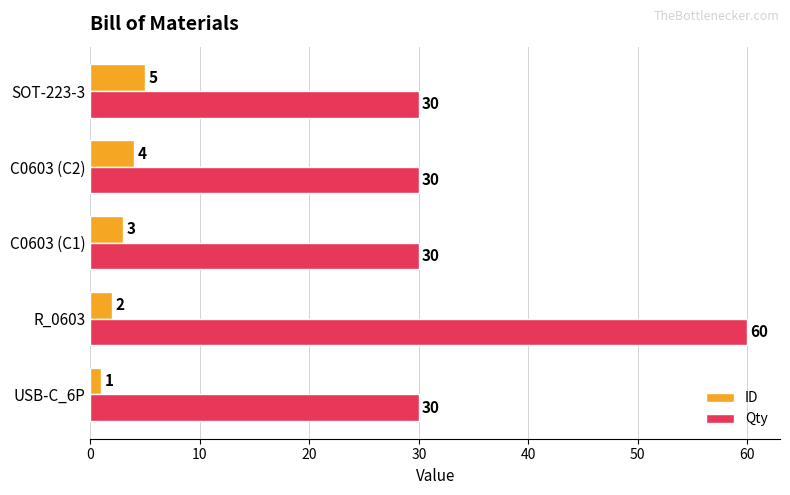

Count the ID values in the range 2 to 4.

3